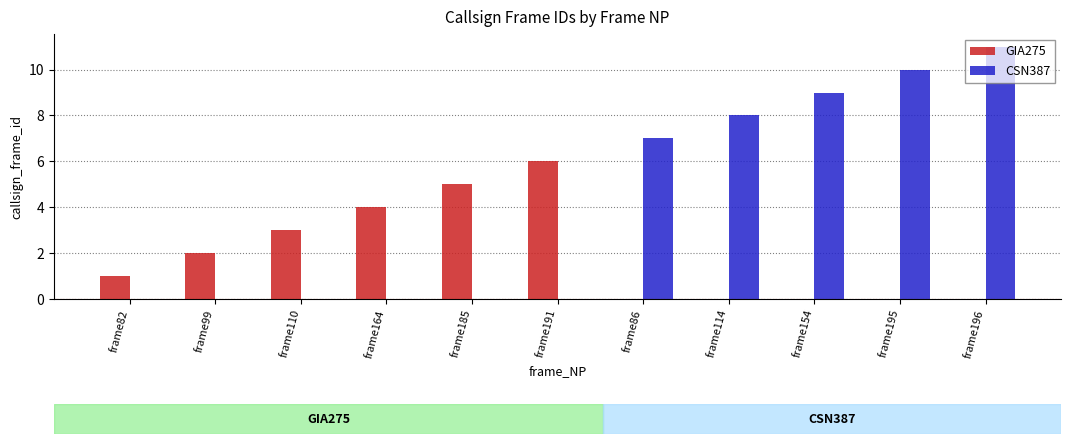

Which series has the largest total across all categories?

CSN387